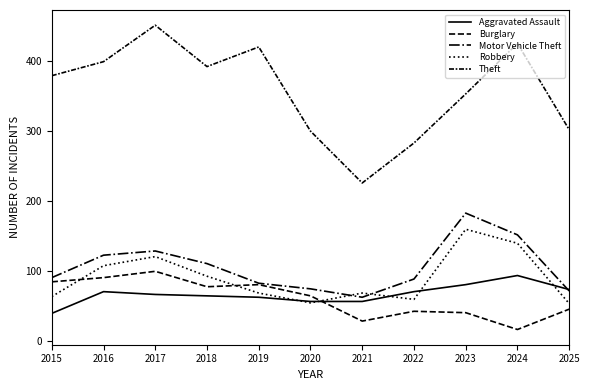

List the labels in order of Theft value, largest first.

2017, 2024, 2019, 2016, 2018, 2015, 2023, 2025, 2020, 2022, 2021